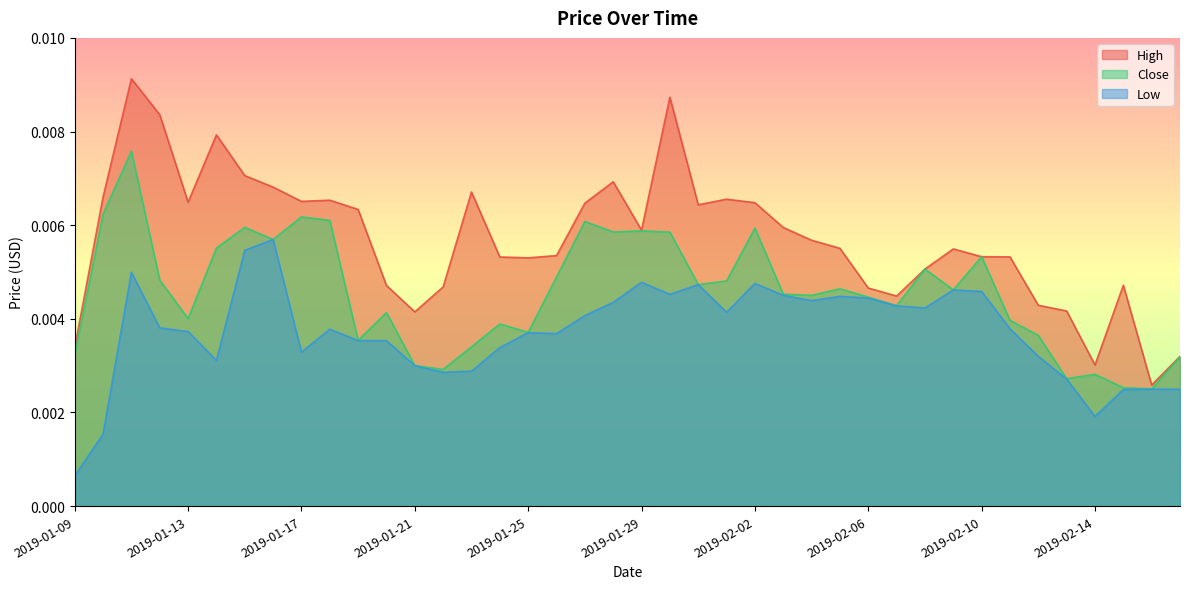

Which series changed the most between 2019-01-17 and 2019-02-14?

High